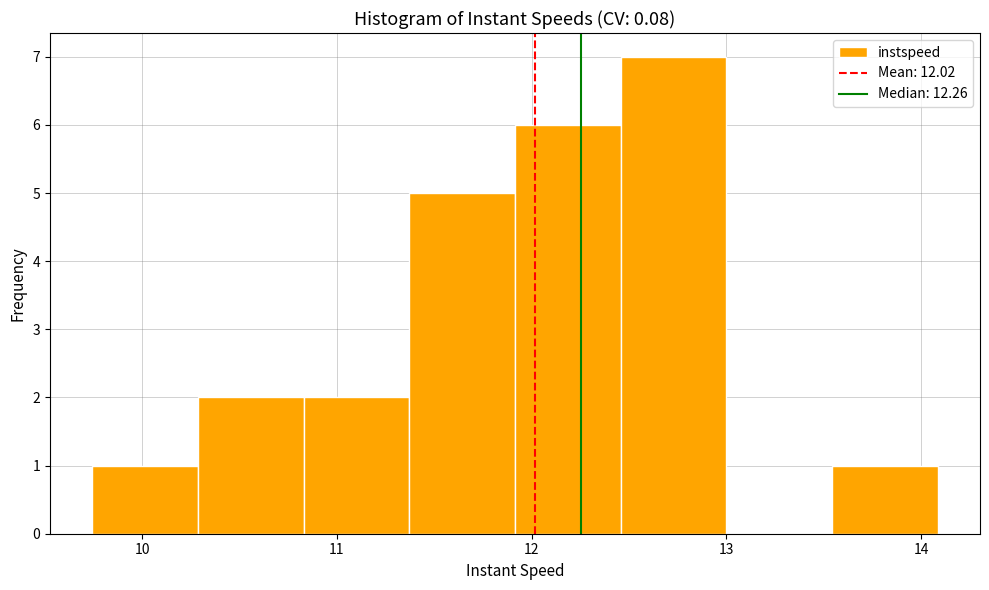

Reading left to right, list every bar in this chart as the range it spans on the x-axis followed by its height. Neither the bar edges nor the heights are printed on the chart, so give them approximately, as read against the axes.

9.7 to 10.3: 1
10.3 to 10.8: 2
10.8 to 11.4: 2
11.4 to 11.9: 5
11.9 to 12.5: 6
12.5 to 13.0: 7
13.0 to 13.5: 0
13.5 to 14.1: 1